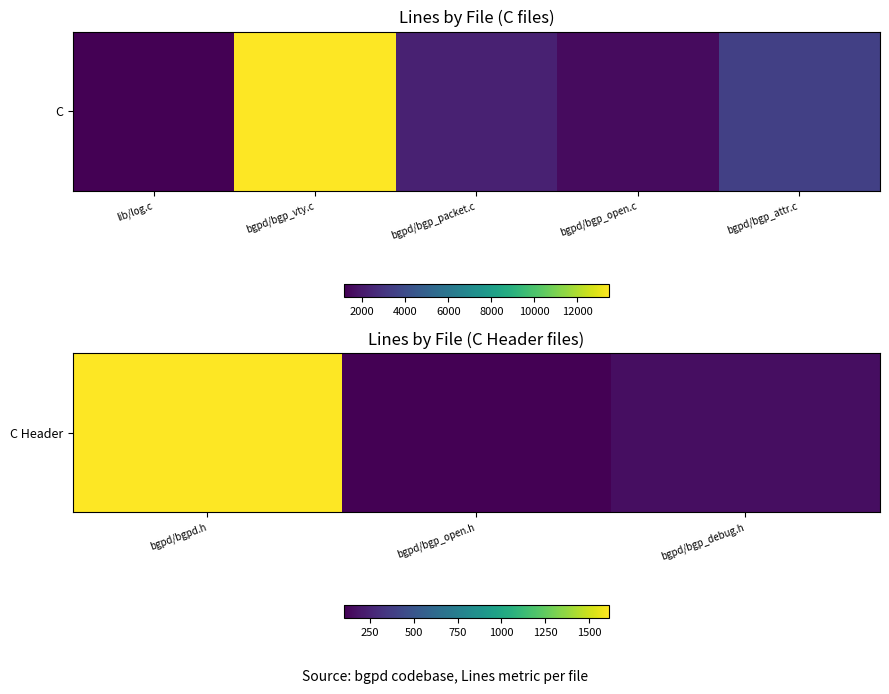

Where does the data first go above 161?

bgpd/bgpd.h